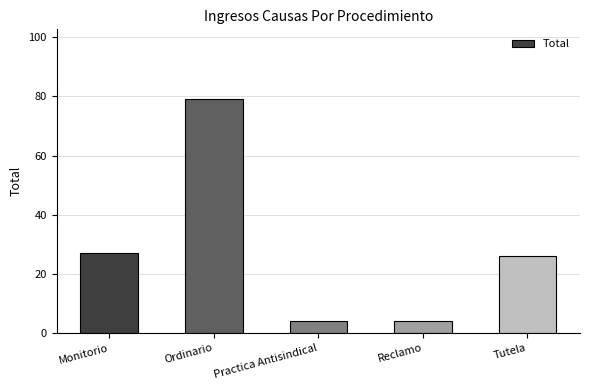

What is the average value?

28